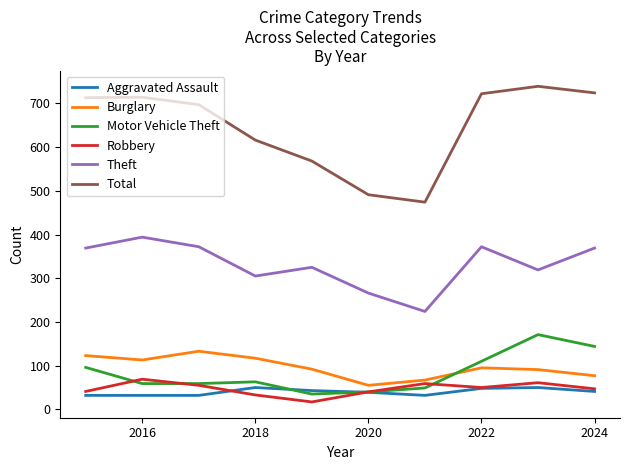

How many interior local peaks does the Motor Vehicle Theft series have?

2